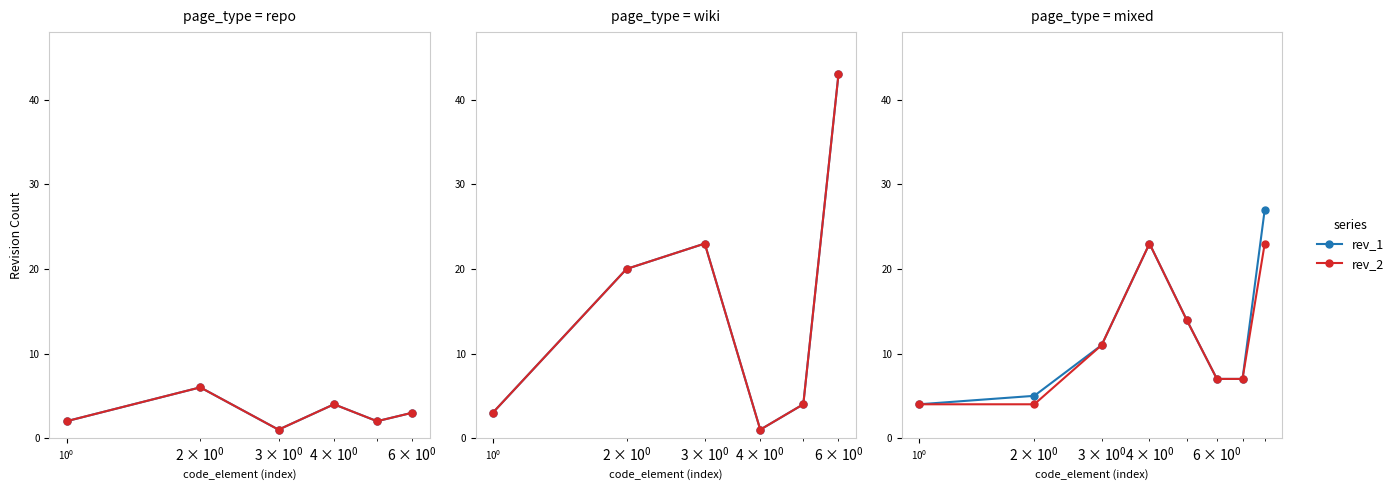

Which series has the largest range (max minus min)?

rev_1